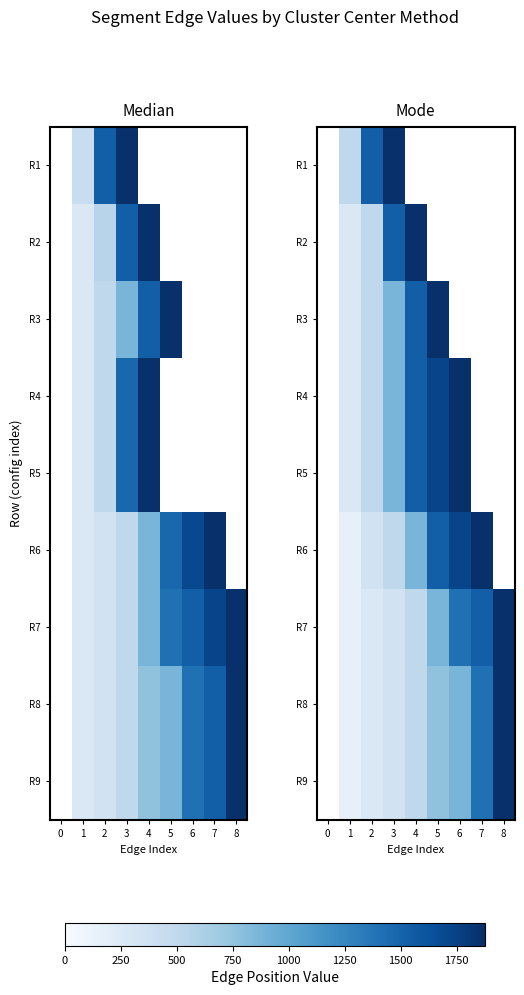

At which category does the chart reach its minimum across all series?

1